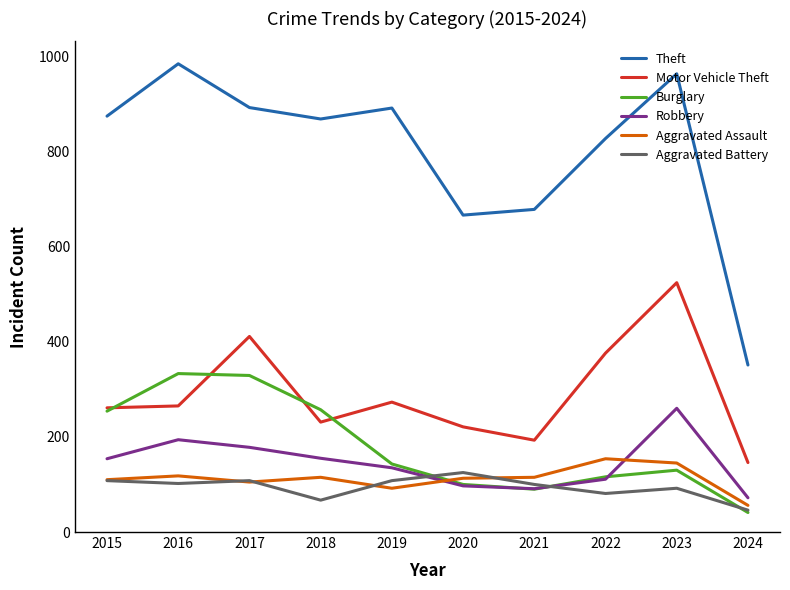

True or false: Aggravated Battery has a value of 12 at 2024.

False